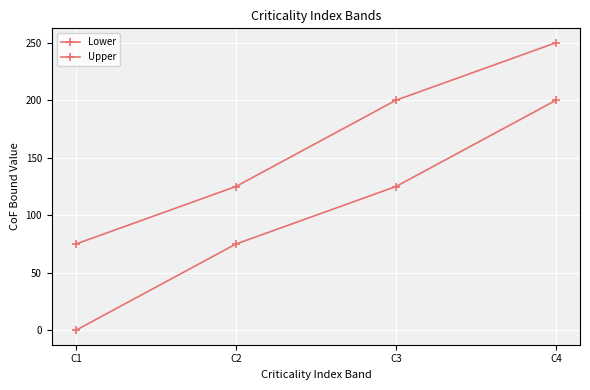

Is this an area chart (filled region under the line)?

No